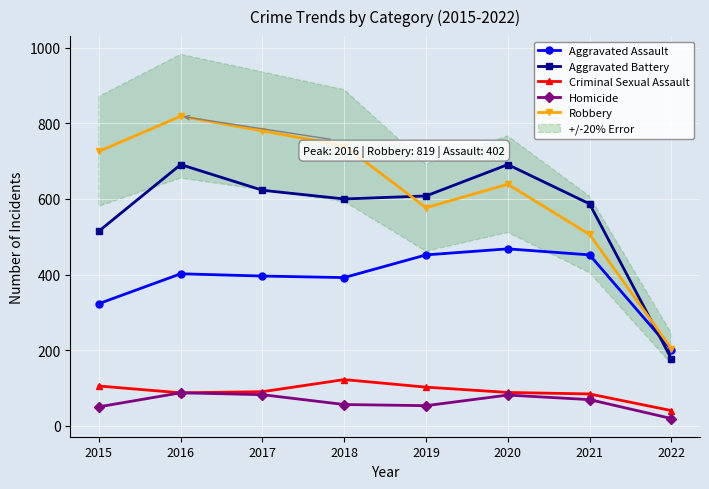

Where is the first local minimum for Criminal Sexual Assault?

2016